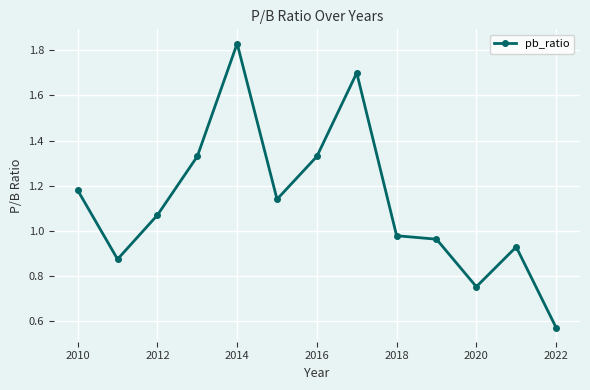

True or false: the data has more than 0 interior local peaks.

True